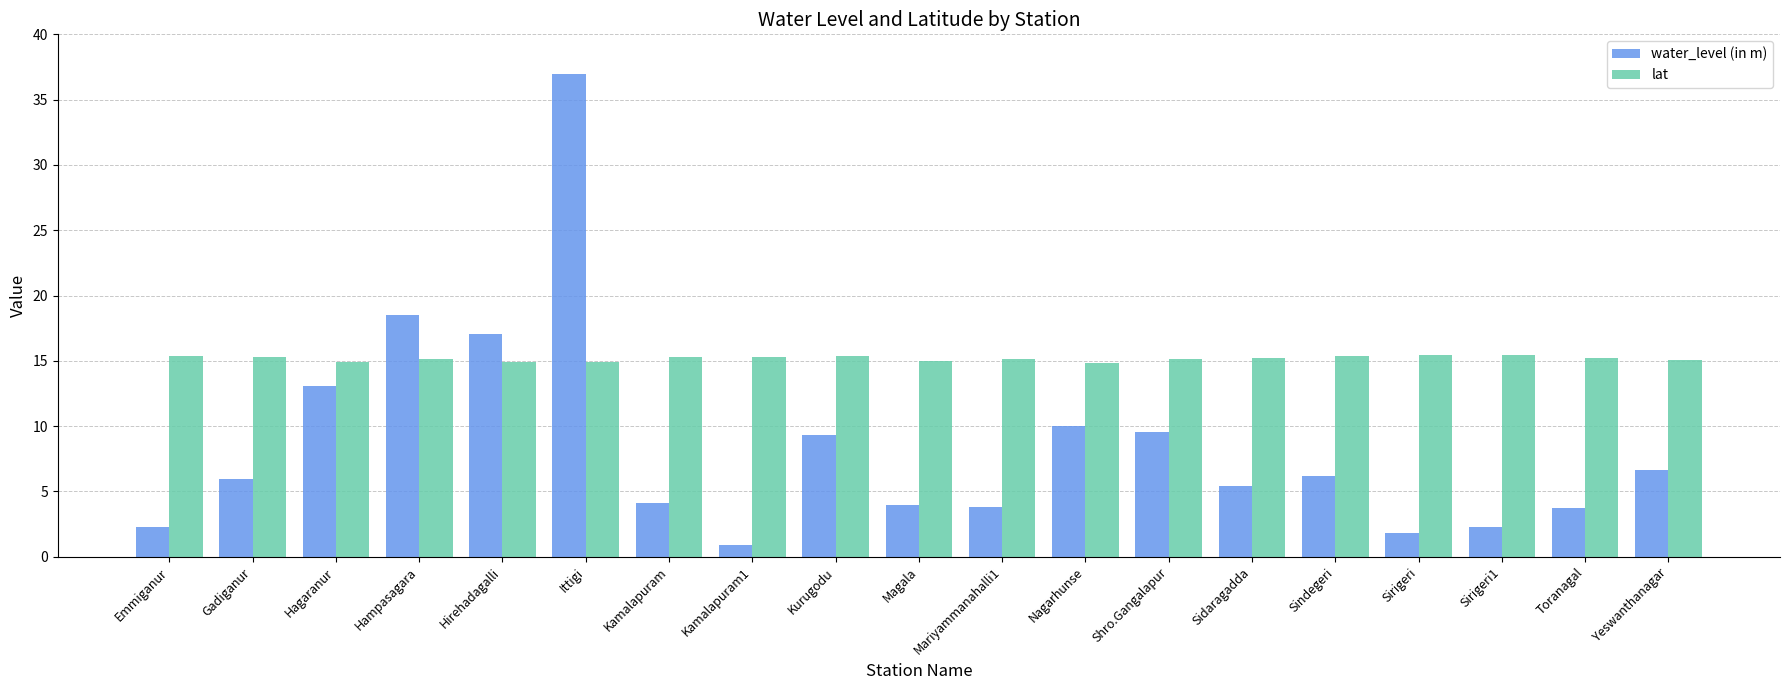

How many values in the water_level (in m) series exceed 5?

11